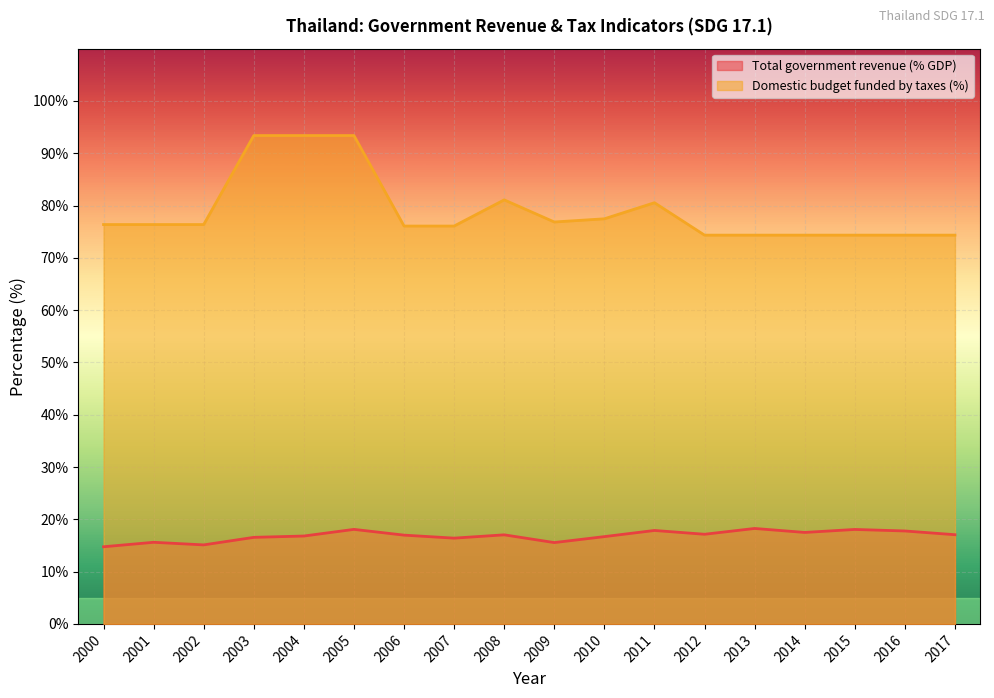

True or false: Domestic budget funded by taxes (%) and Total government revenue (% GDP) intersect in this chart.

False